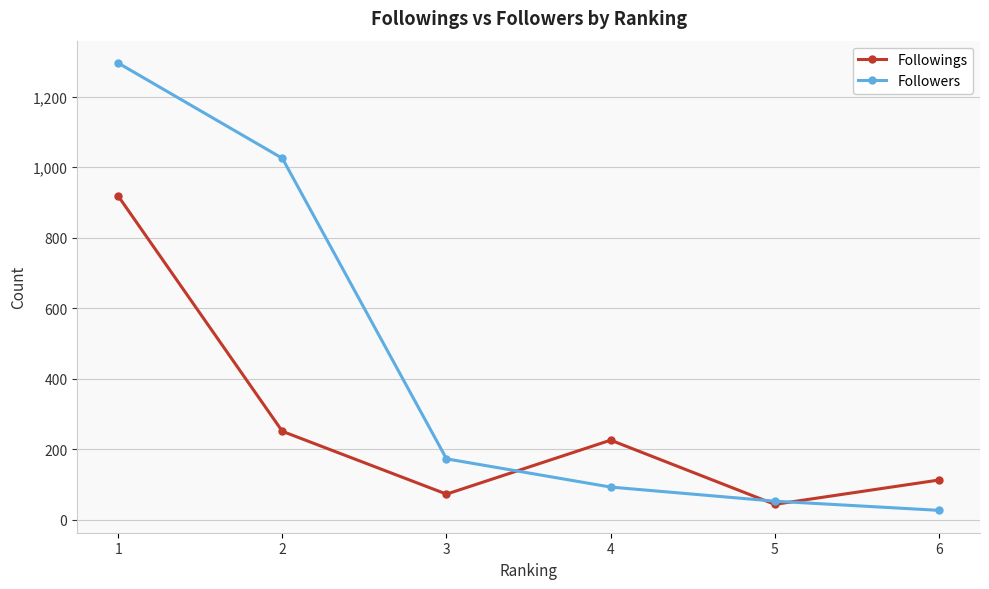

List the labels in order of Followers value, largest first.

1, 2, 3, 4, 5, 6